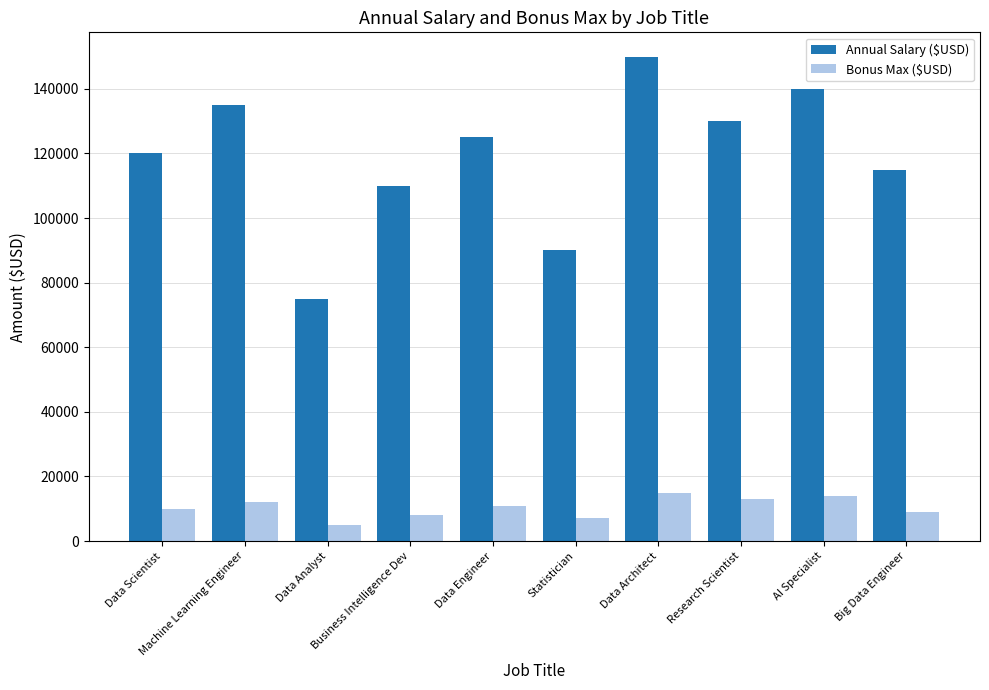

What are all the series names shown in the legend?

Annual Salary ($USD), Bonus Max ($USD)